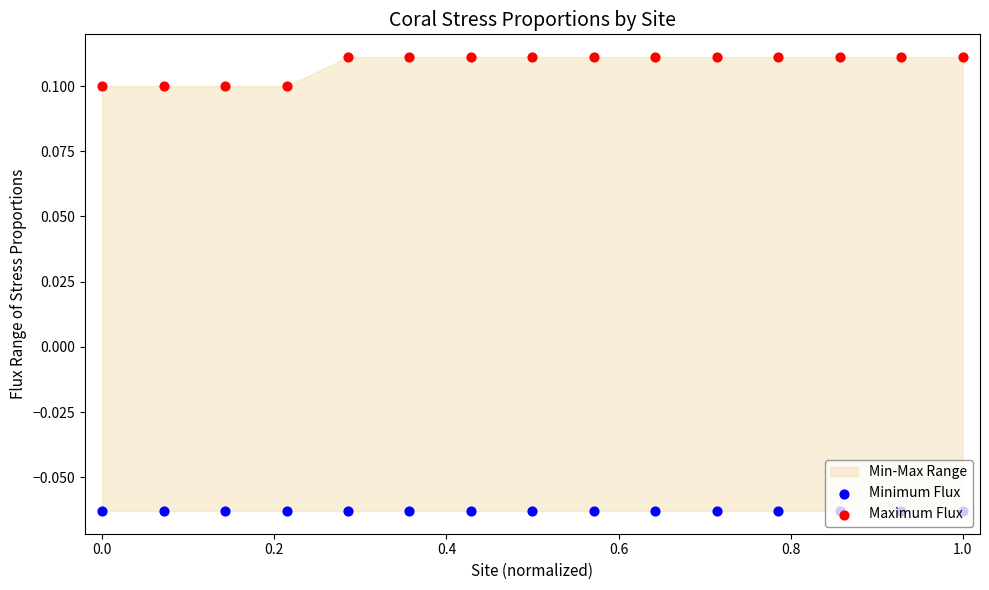

Which series has the largest total across all categories?

Maximum Flux